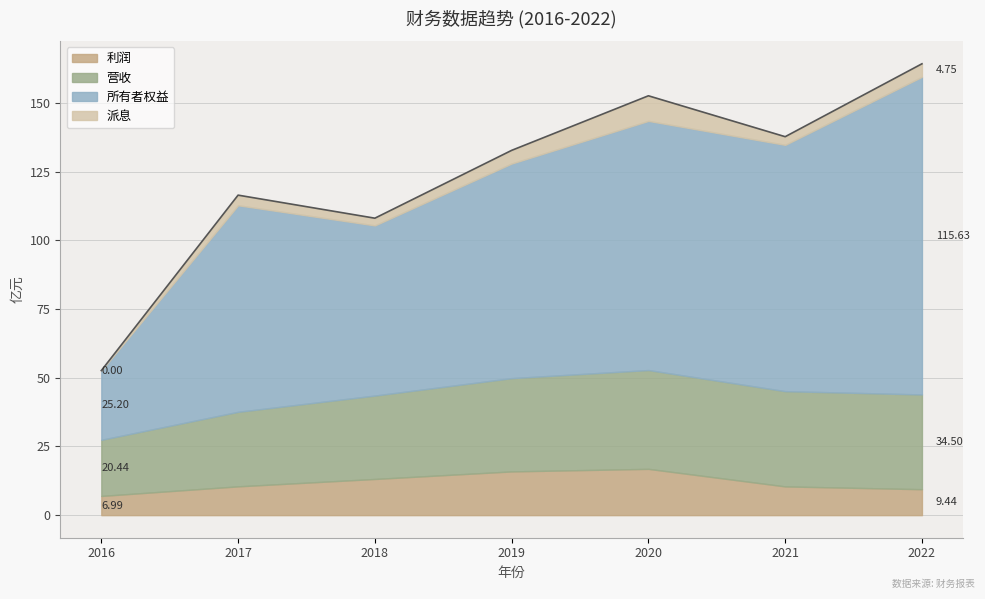

How many data points in 派息 are less than 3?

3